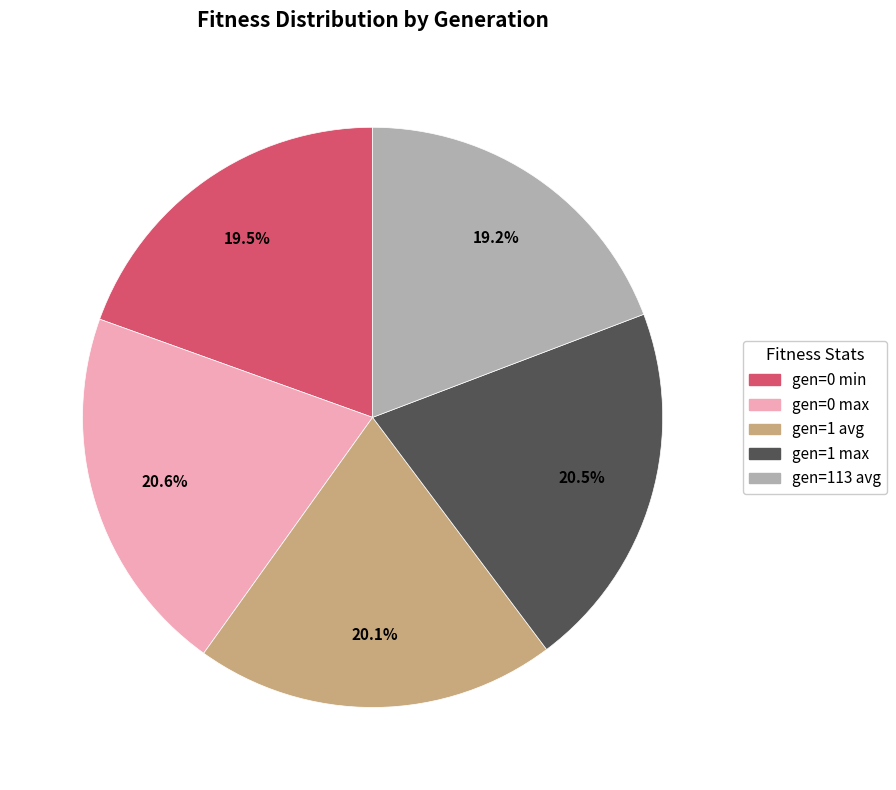

How many segments does this pie chart have?

5